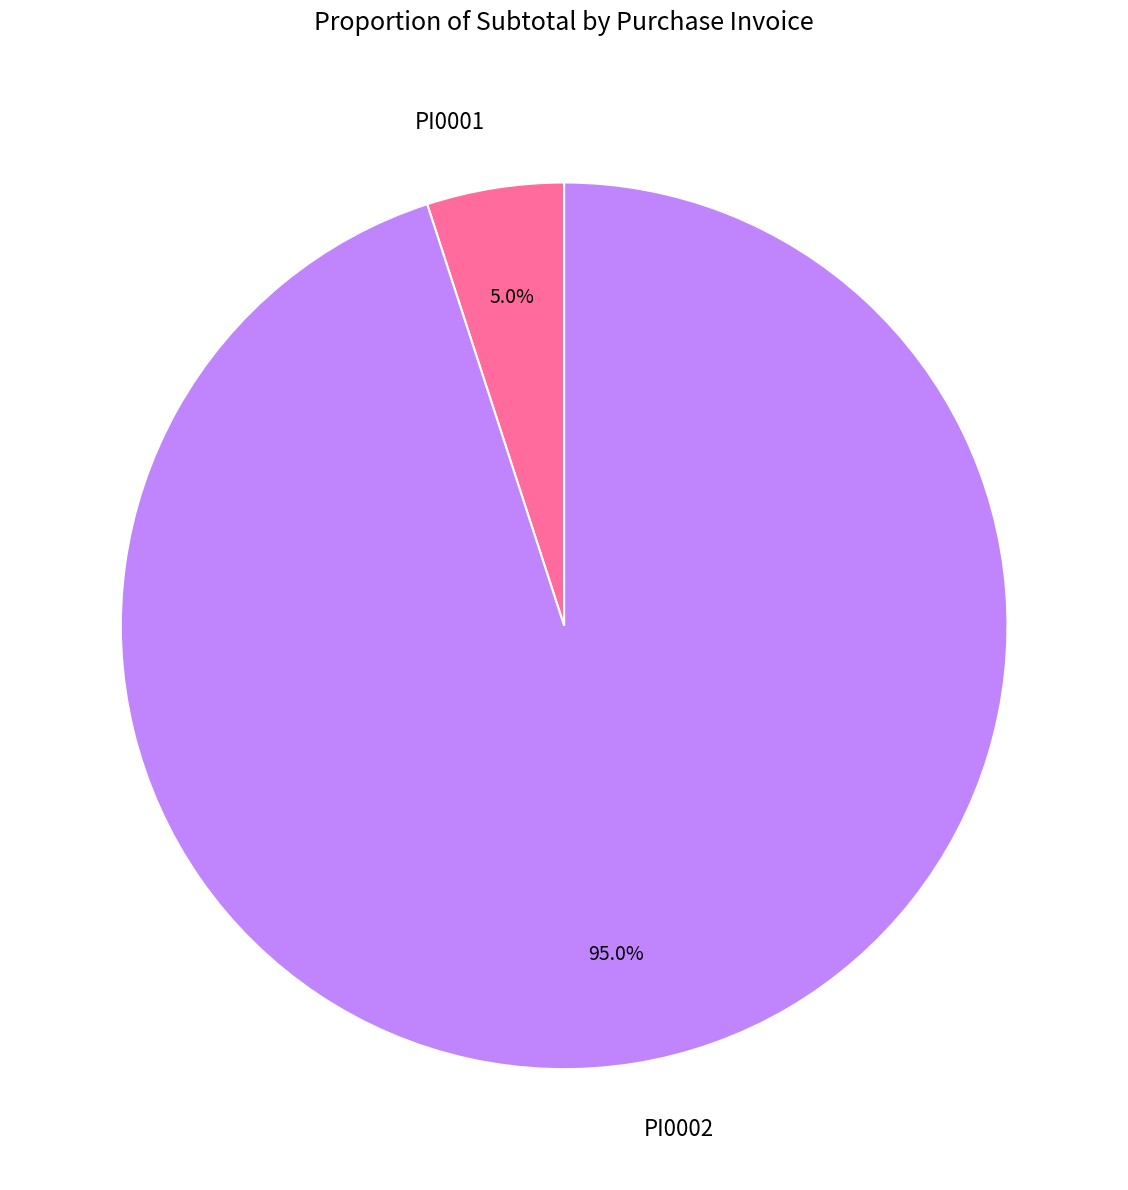

Which category accounts for the majority?

PI0002